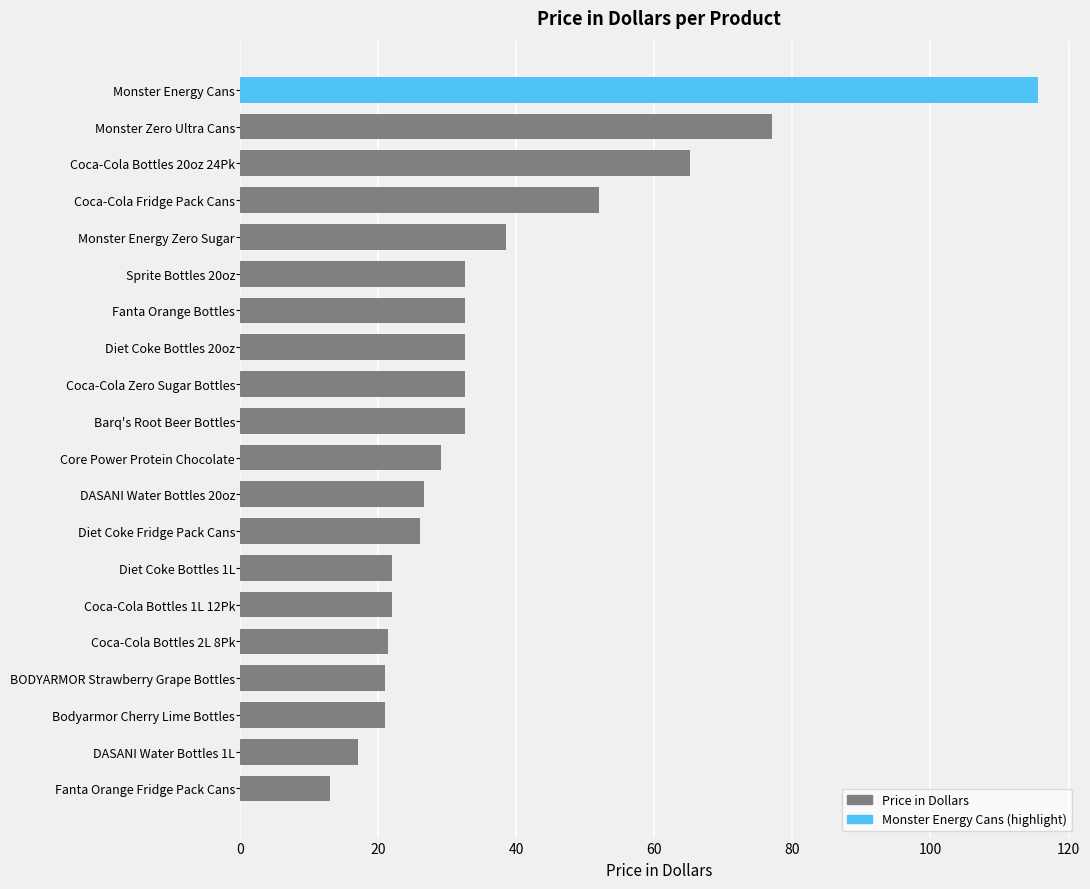

How many series are shown in this chart?

1